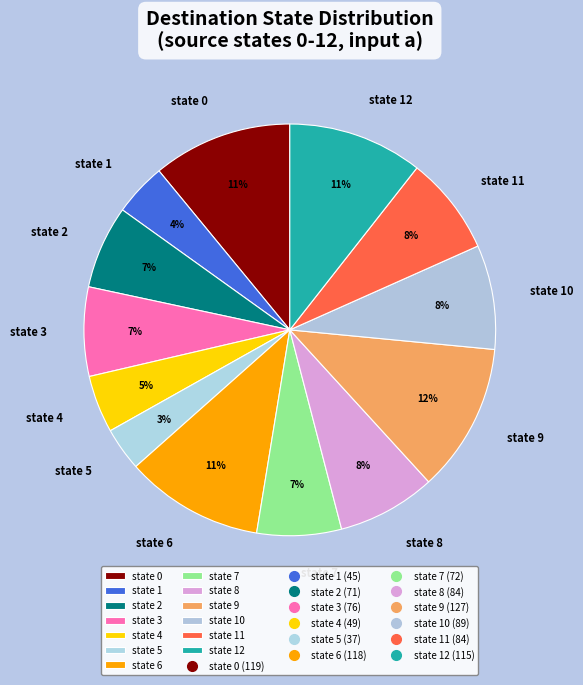

To the nearest percent, what is the combined percentage of state 0 and state 1?

15%